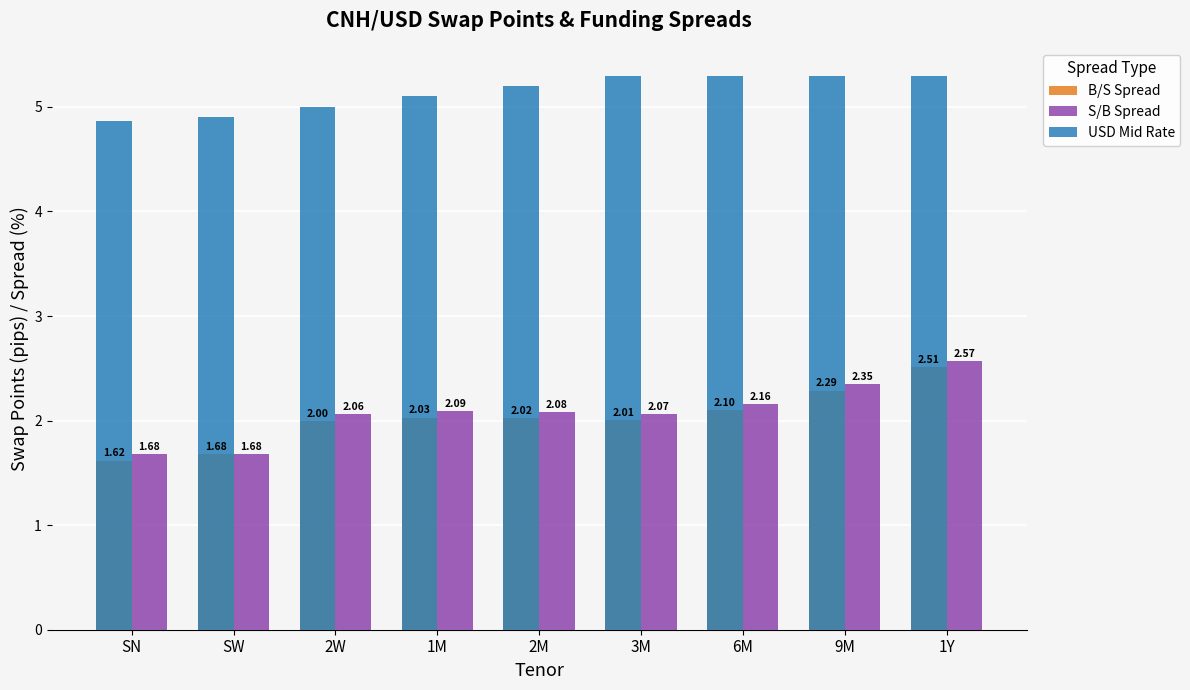

What is the sum of all B/S Spread values?

18.3